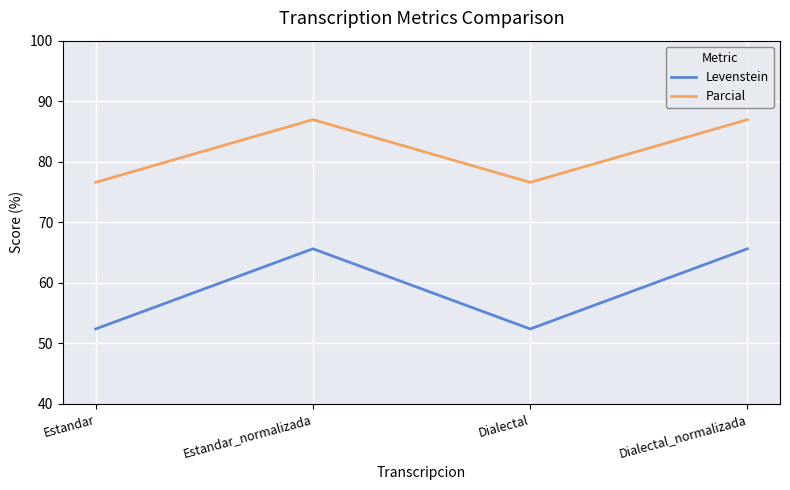

Which series has the largest total across all categories?

Parcial